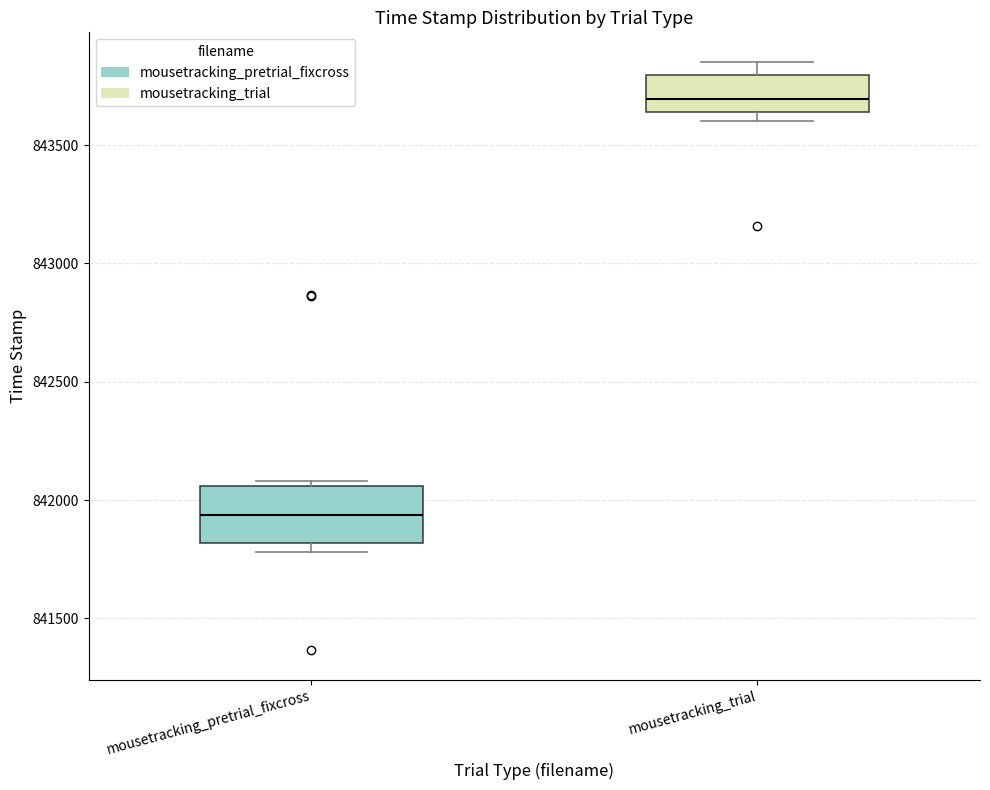

Reading left to right, transcribe this box plot: for each box, give where its median line is, the range the box spans, and where its two whiskers end, as read against the y-axis. The values are not printed on the chart, so give them approximately, as read against the axis.

mousetracking_pretrial_fixcross: median 841950, box 841800 to 842050, whiskers 841800 (just below the box's lower edge) to 842100
mousetracking_trial: median 843700, box 843650 to 843800, whiskers 843600 to 843850